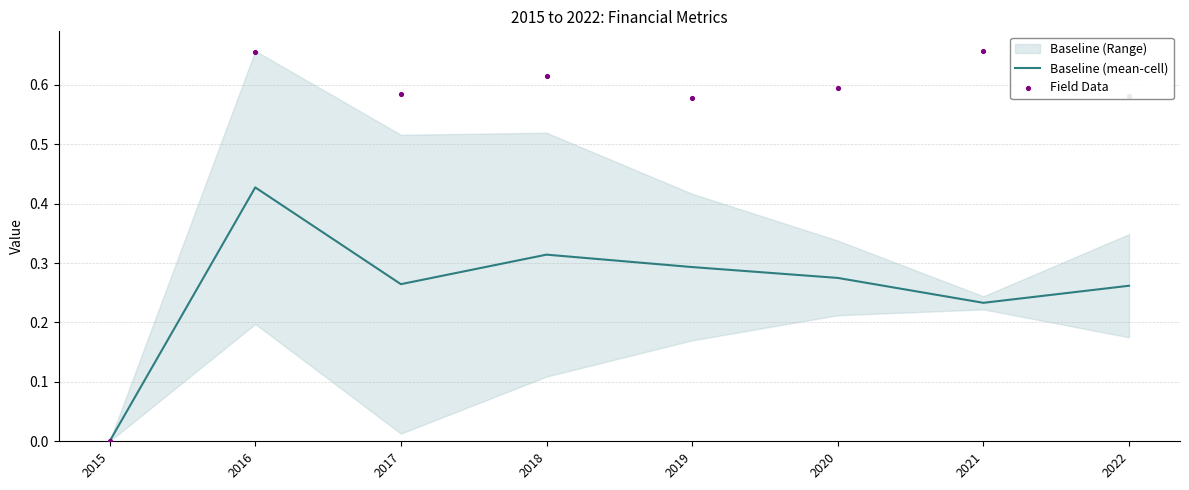

At how many categories does at least one series exceed 0?

7